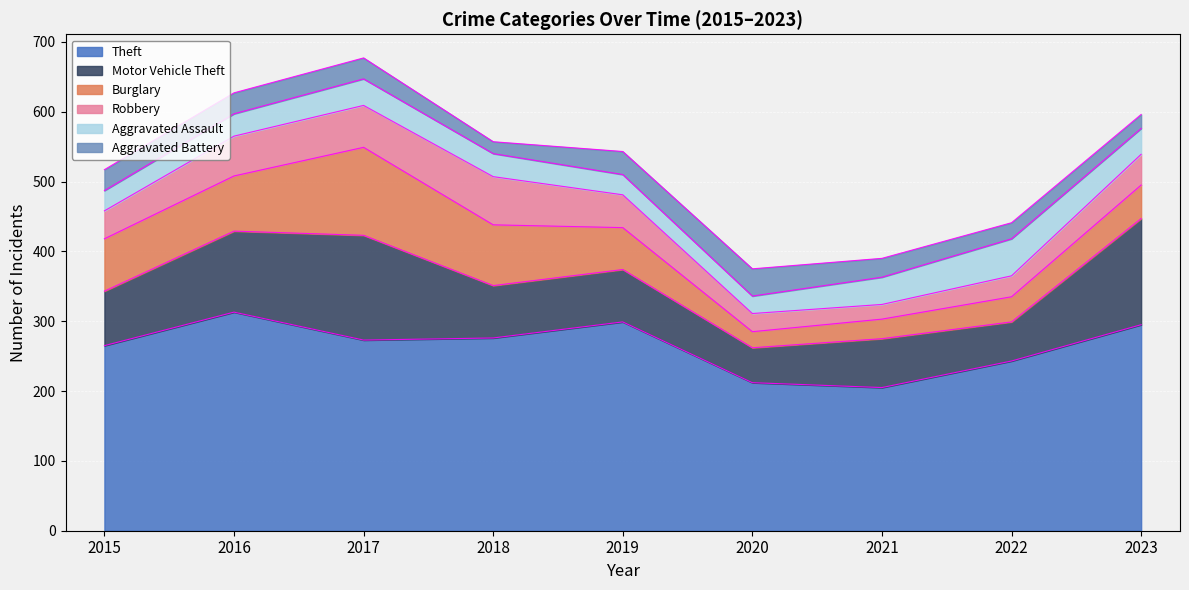

At which category does Aggravated Assault reach its first local valley?

2020